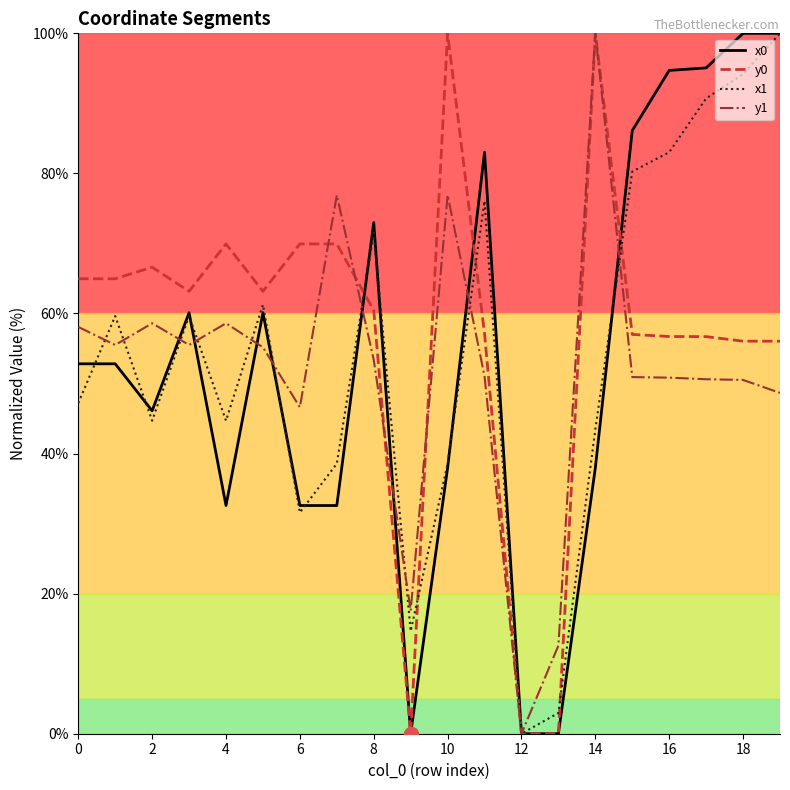

What is the maximum value for y1?

100.0